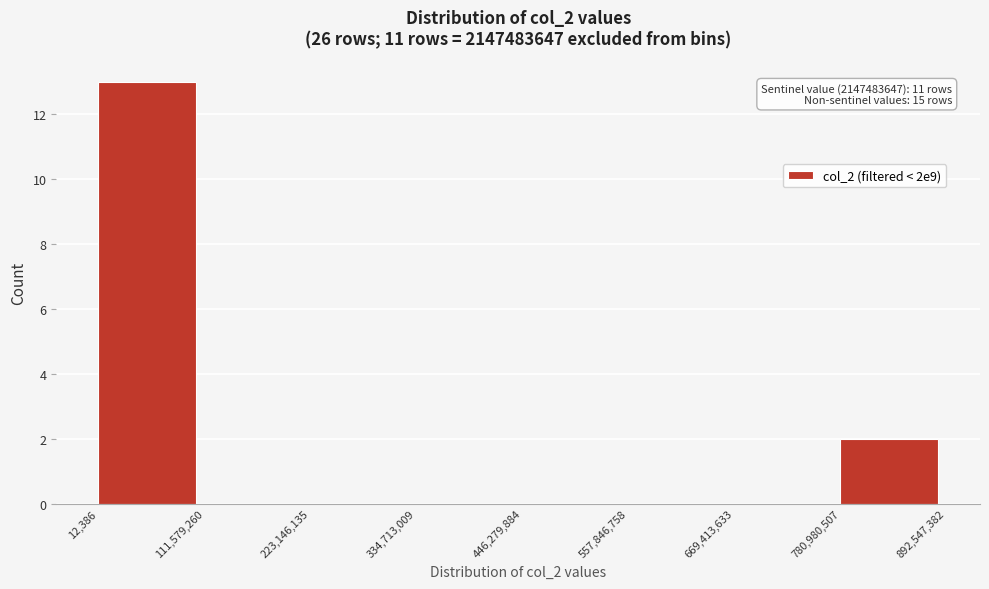

Which range on the x-axis has the tallest bar?

12,386 to 111,579,260